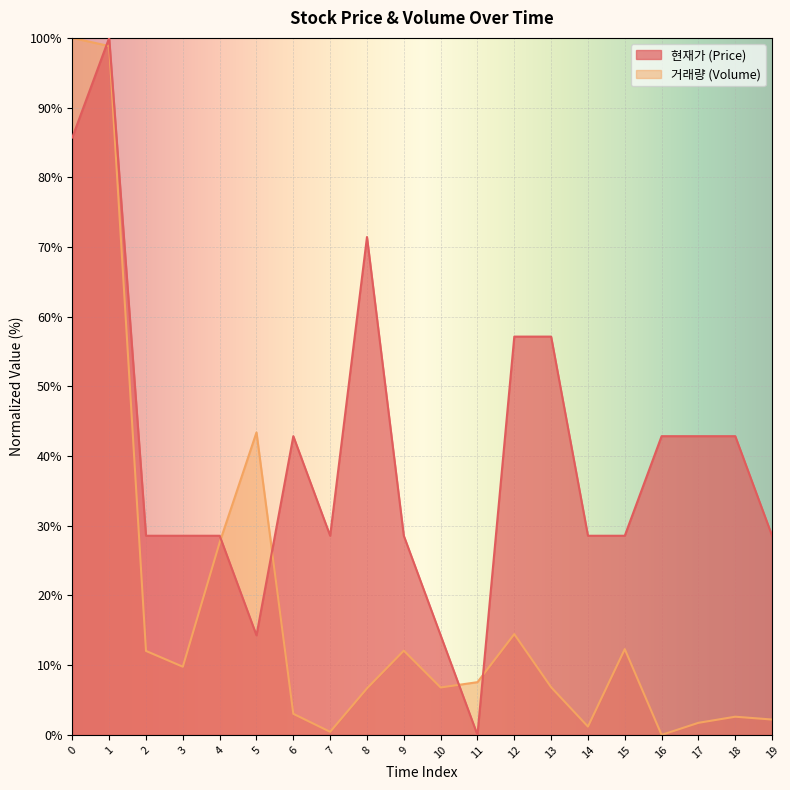

How many times do 거래량 and 현재가 cross each other?

5